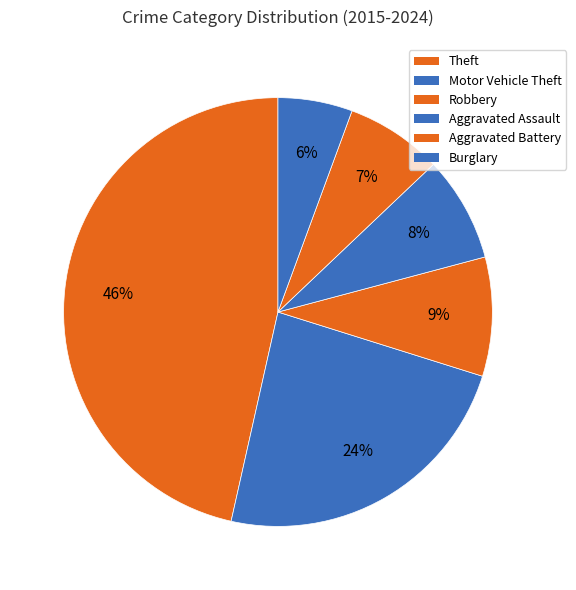

Count the number of slices in the pie.

6